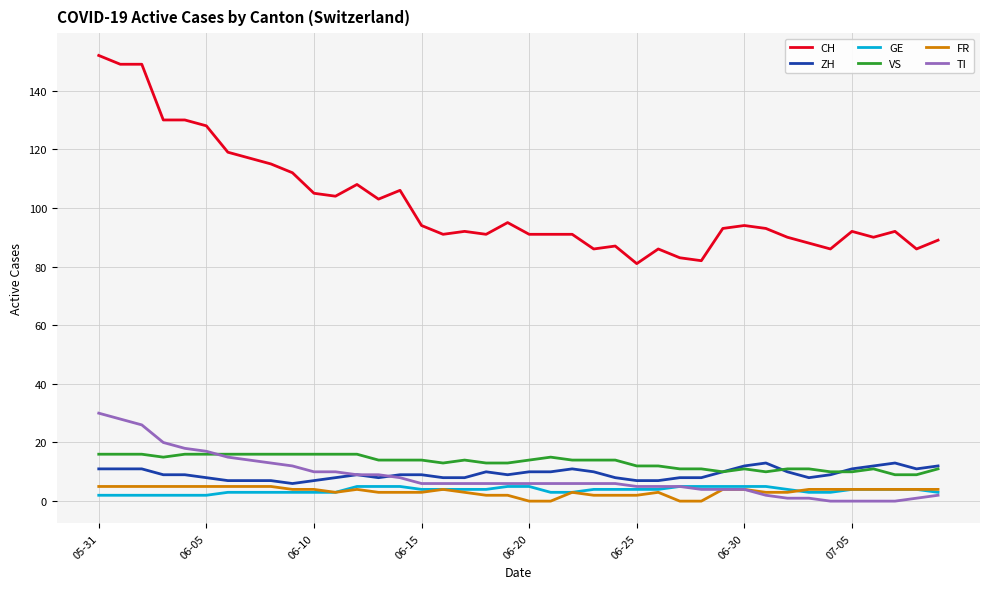

Which series has the largest total across all categories?

CH